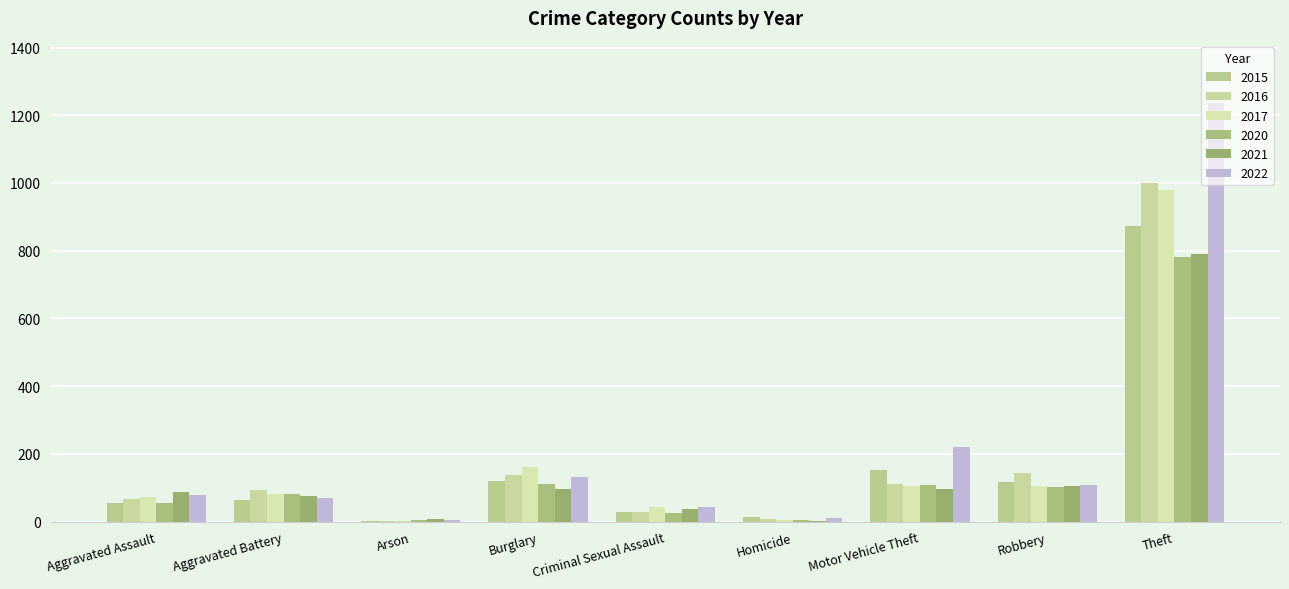

Which series has the widest spread of values?

2022